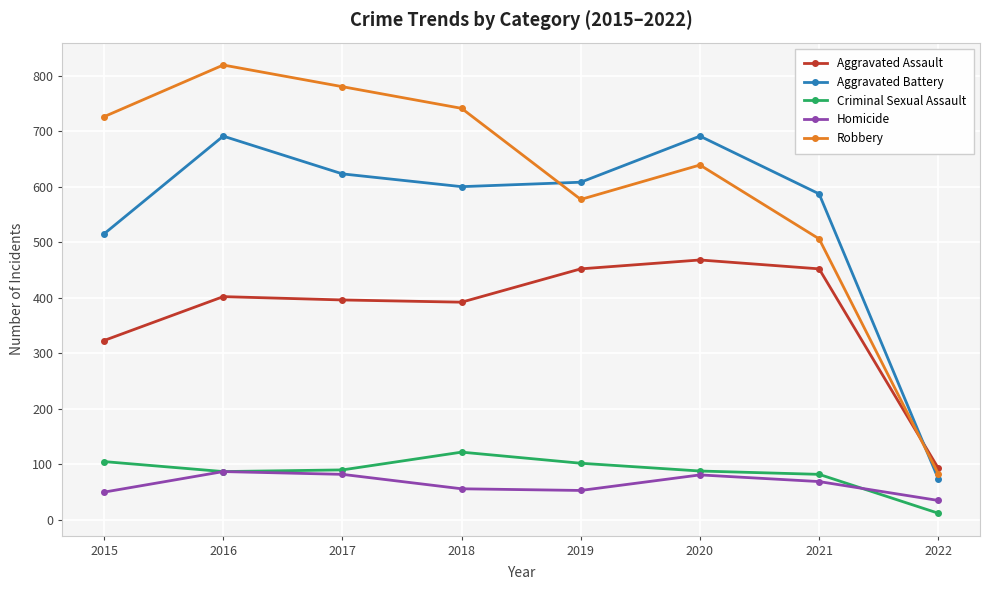

Does the chart have visible grid lines?

Yes